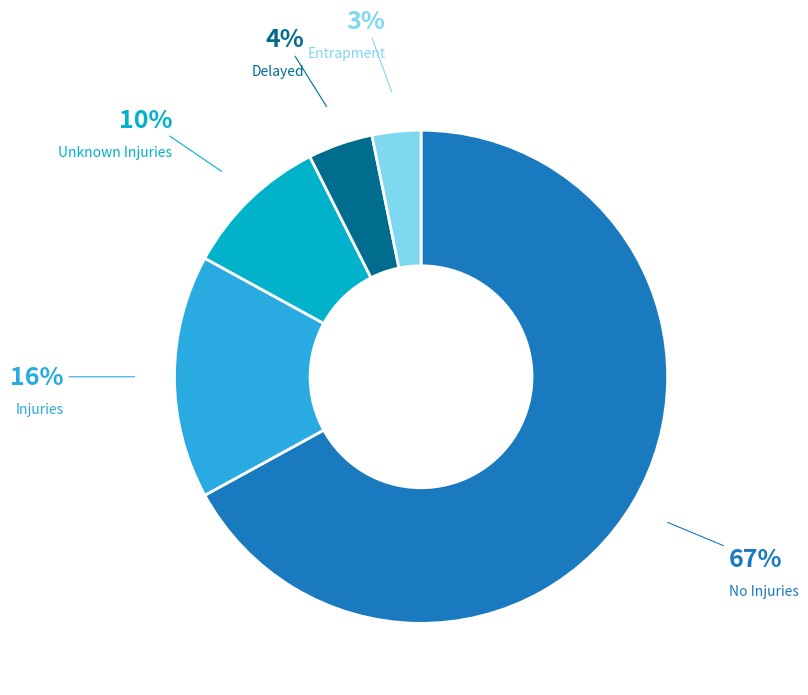

Is there any slice that represents more than half of the pie?

Yes